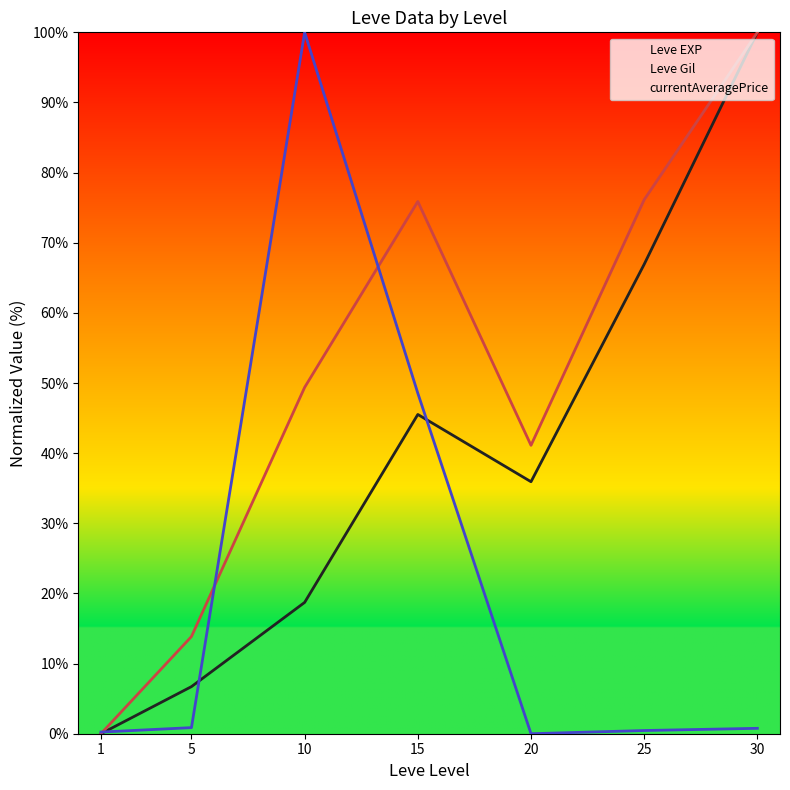

Is it true that Leve EXP equals 142.8 at 30?

False